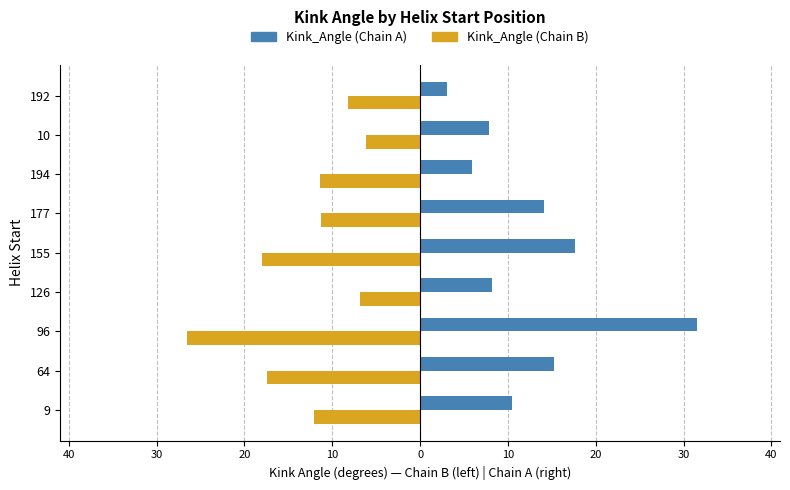

Reading left to right, transcribe all the data shown in this chart.

Kink_Angle (Chain A): 10.5	15.3	31.5	8.1	17.7	14.1	5.9	7.8	3.1
Kink_Angle (Chain B): -12.1	-17.4	-26.6	-6.8	-18.0	-11.3	-11.4	-6.2	-8.2